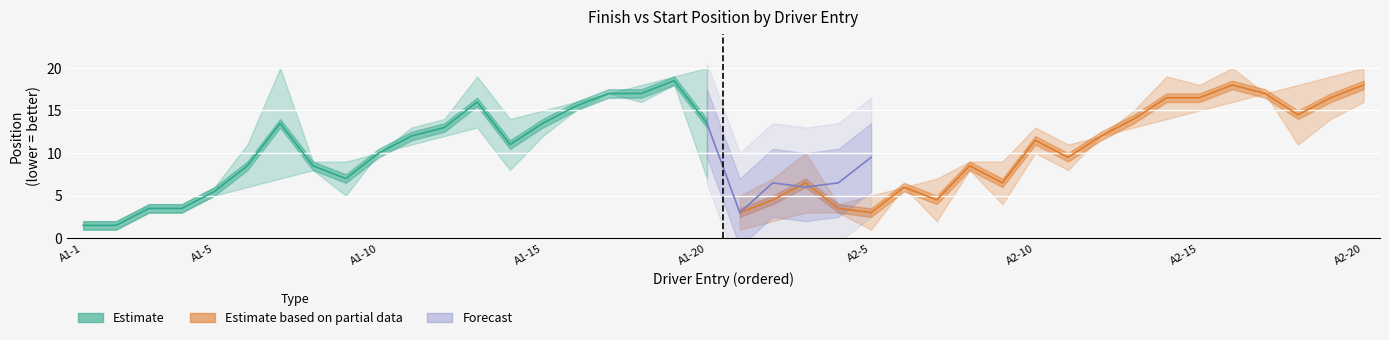

What is the label of the 14th point from the right?

A2-7